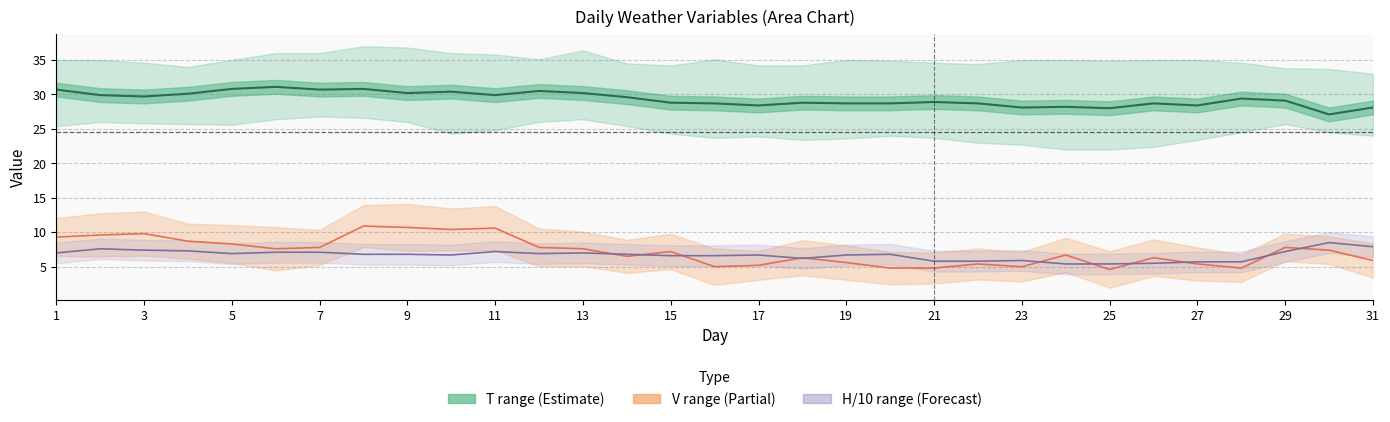

At which label does V first exceed 7?

1